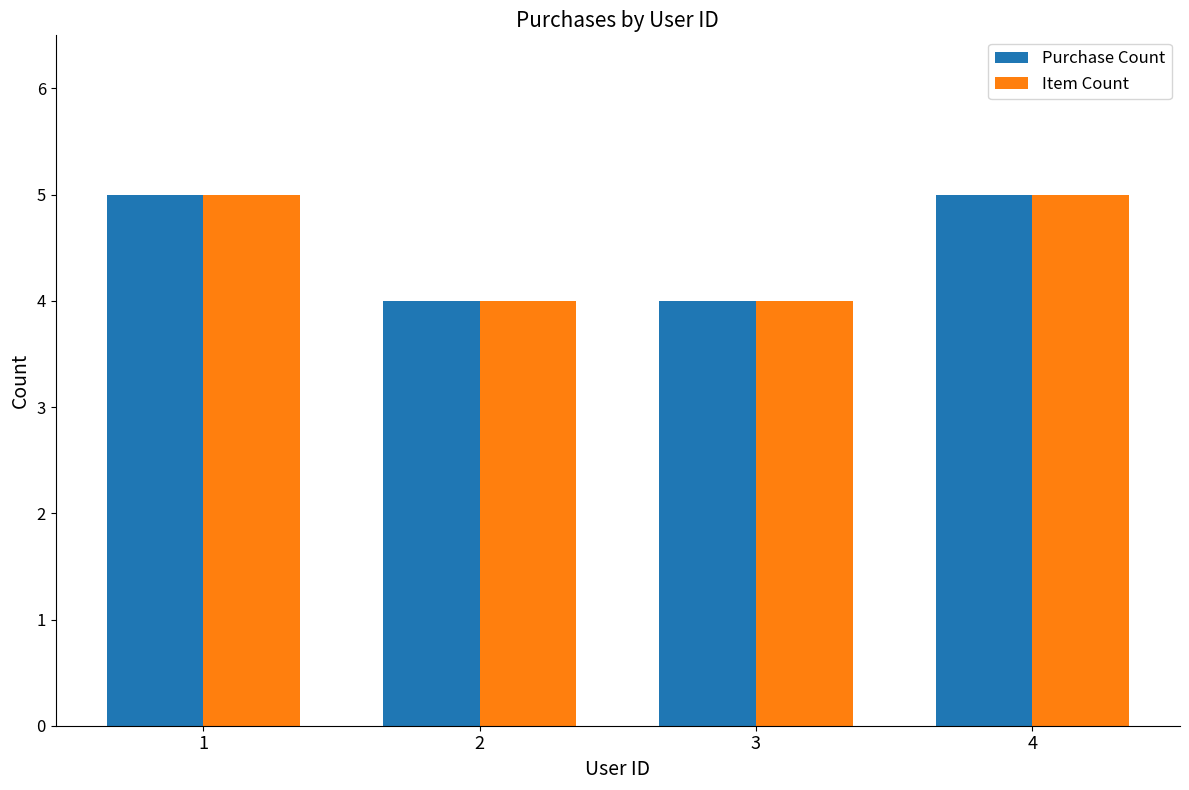

The value of Item Count at 4 is 2. True or false?

False